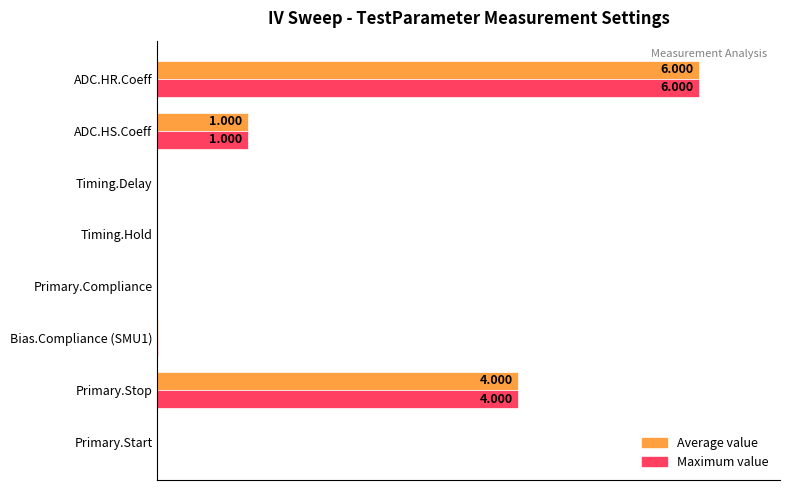

What are all the series names shown in the legend?

Average value, Maximum value